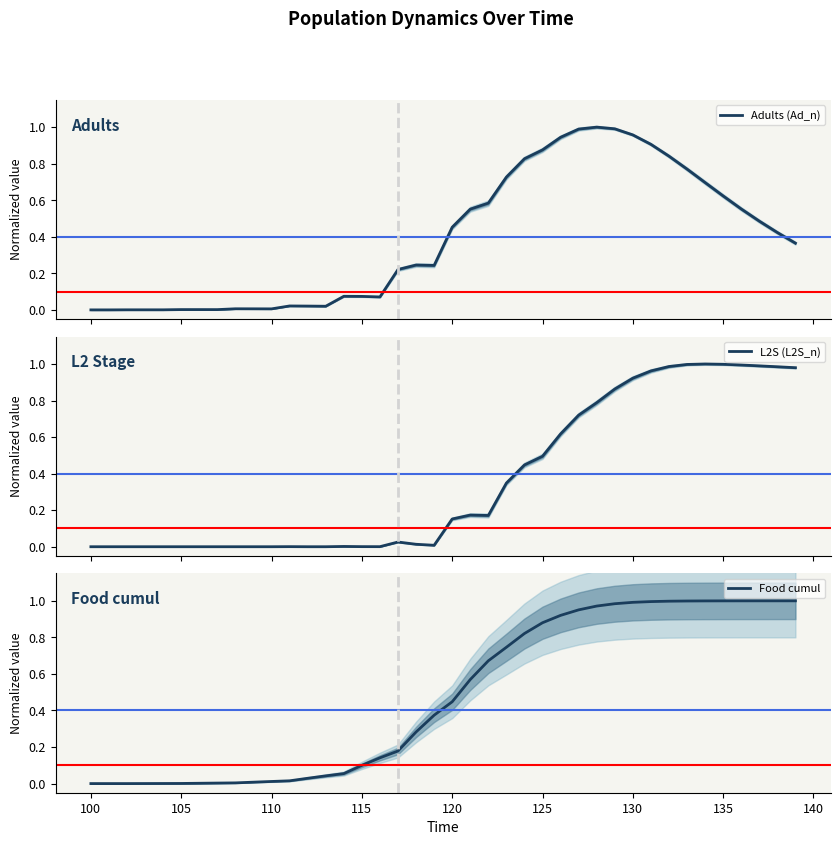

List the series in order of their overall mean, highest first.

Food cumul, Adults (Ad_n), L2S (L2S_n)